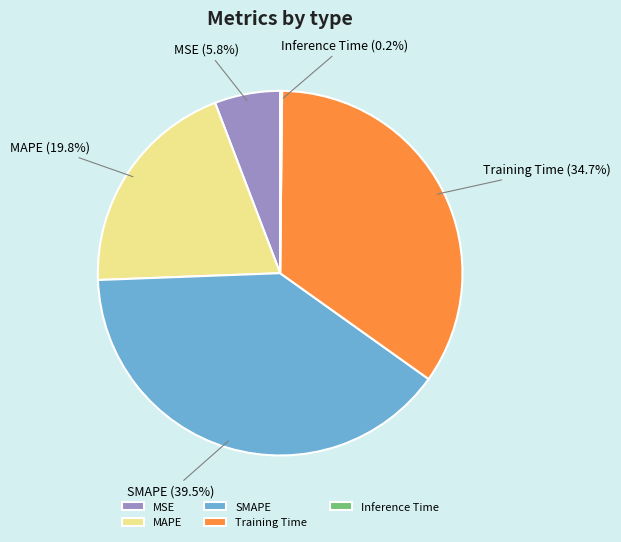

Is there a majority slice in this chart?

No